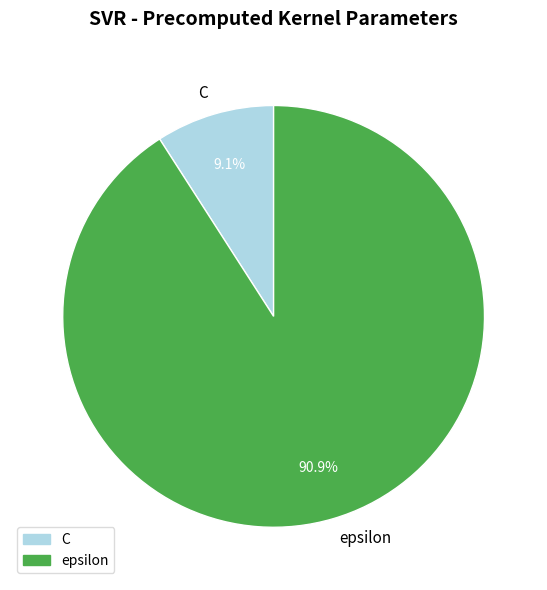

What percentage is the epsilon slice, to the nearest percent?

91%